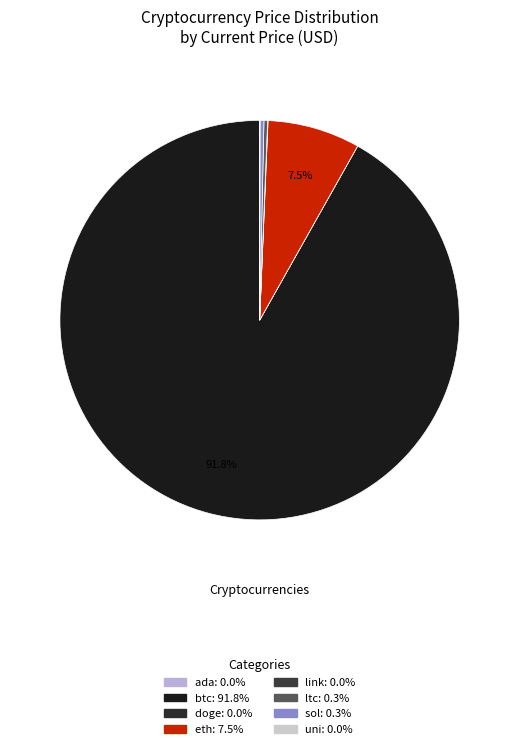

Between eth and ada, which is larger?

eth